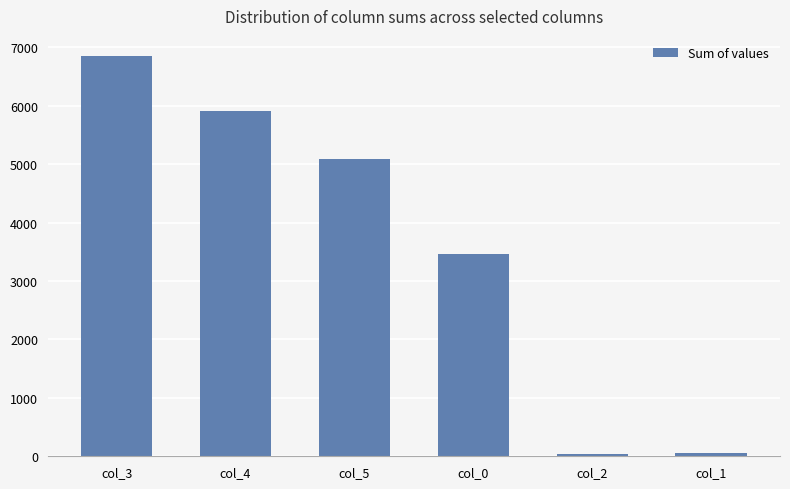

What is the sum of the values at col_3 and col_2?

6887